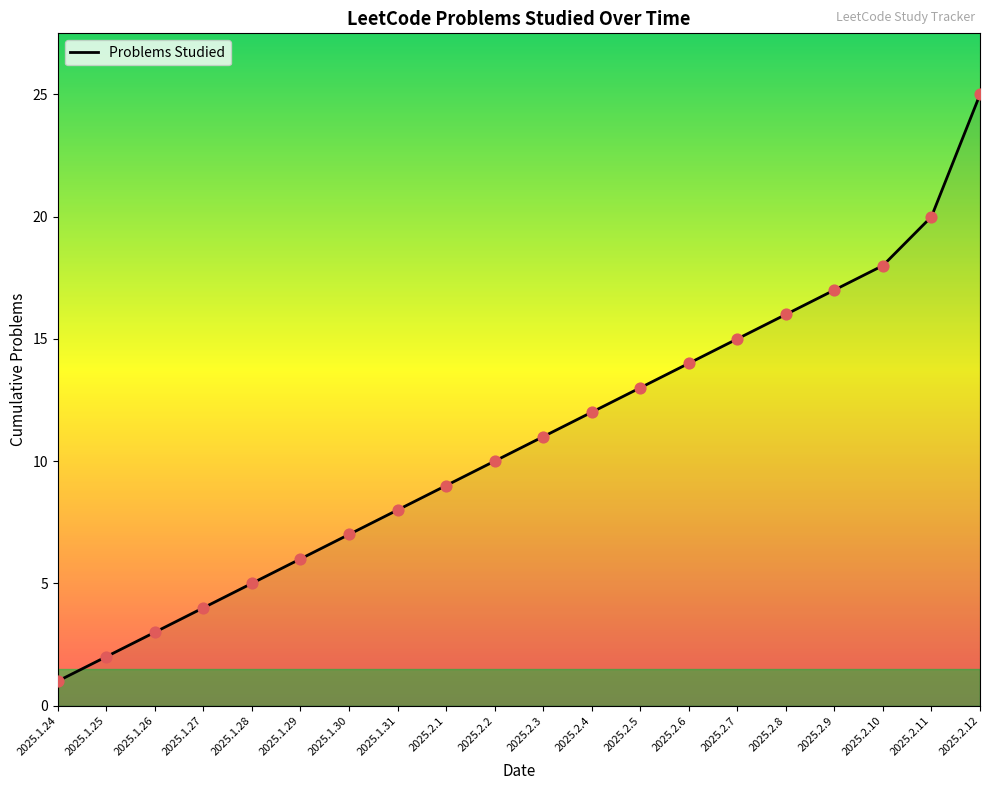

Between 2025.1.25 and 2025.1.26, which is larger?

2025.1.26